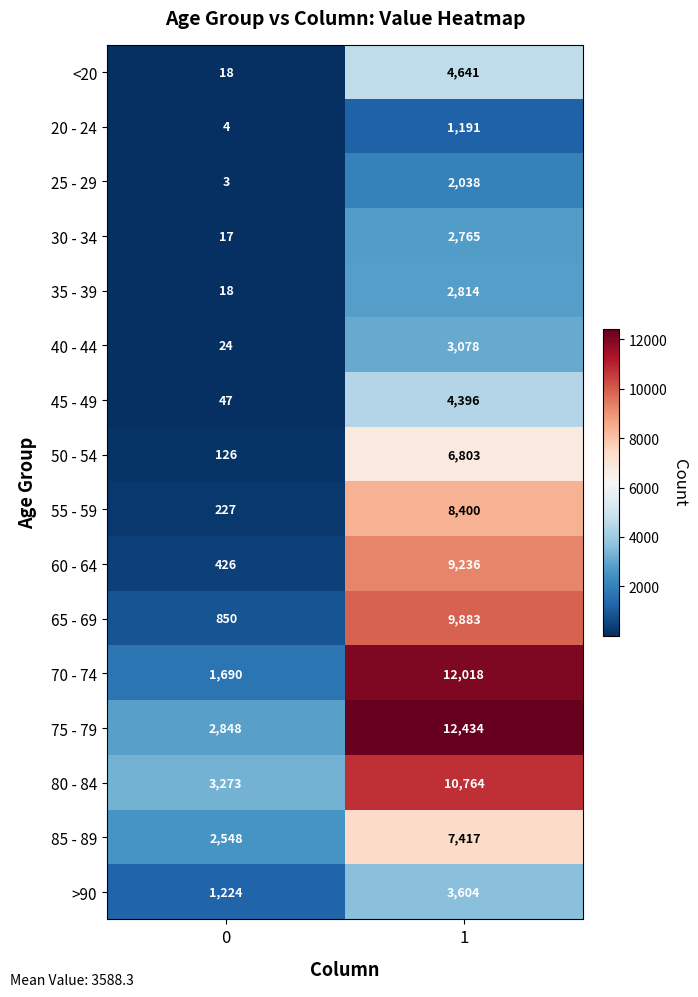

How many distinct data groups are displayed?

16